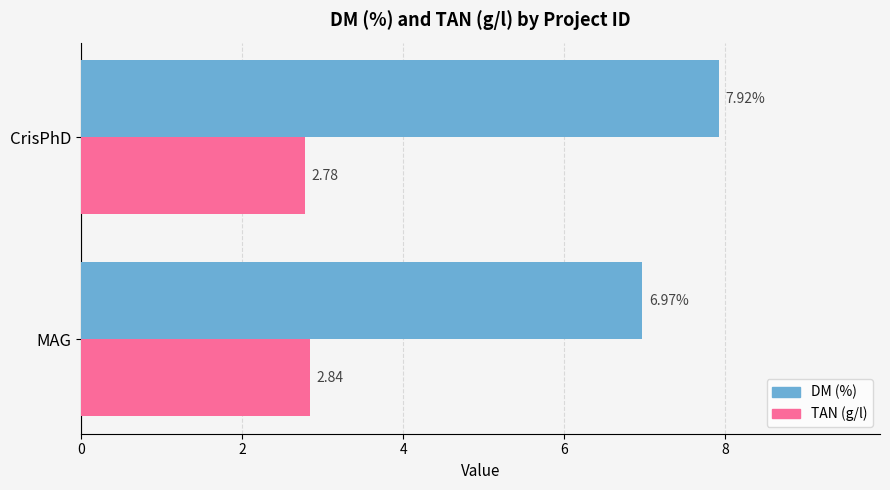

Rank the series by their maximum value, from lowest to highest.

TAN (g/l), DM (%)